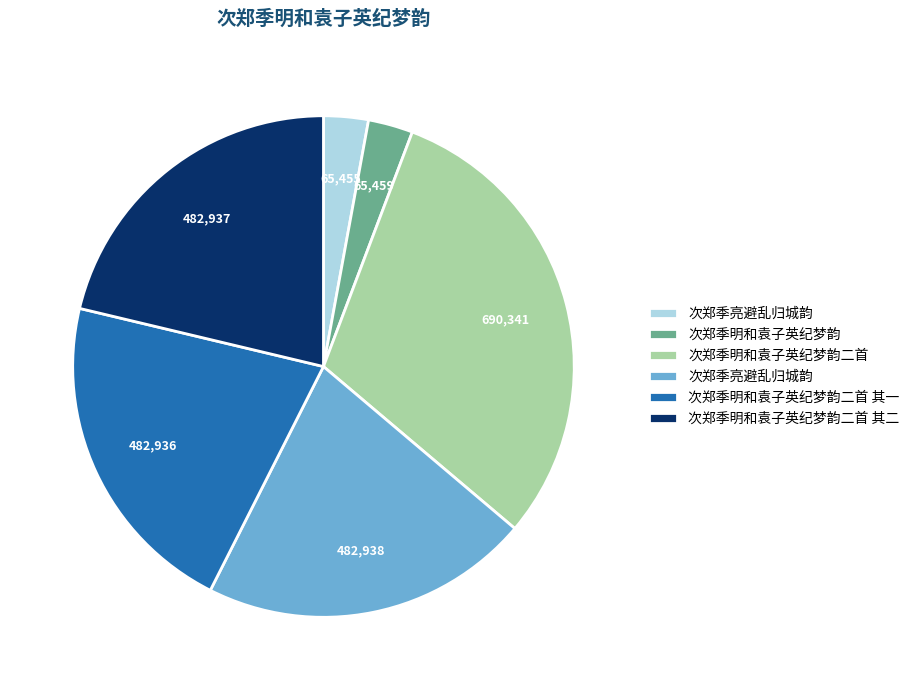

Is there a majority slice in this chart?

No